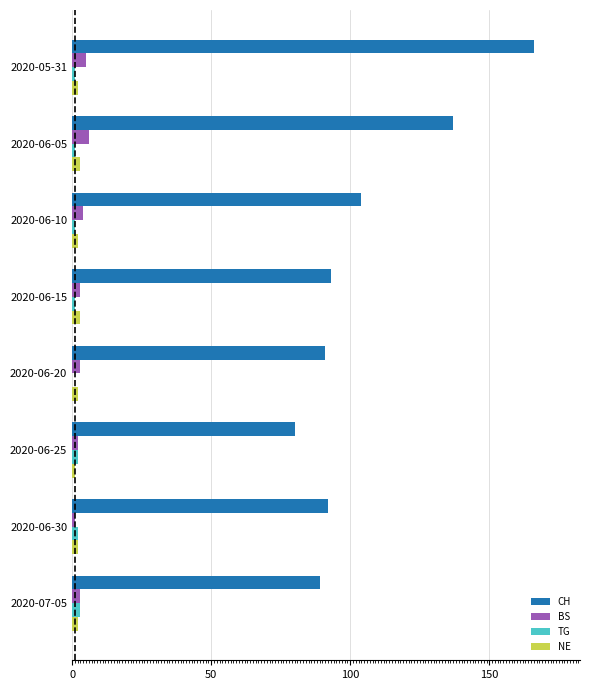

At which label is CH closest to 123?

2020-06-05